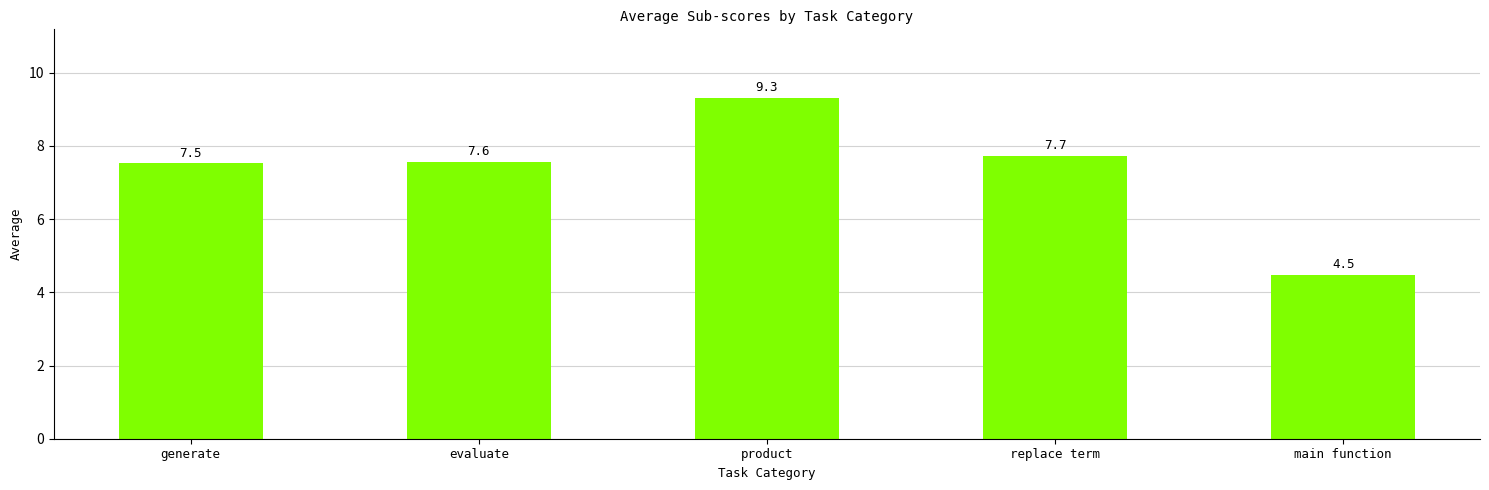

How many distinct data groups are displayed?

1